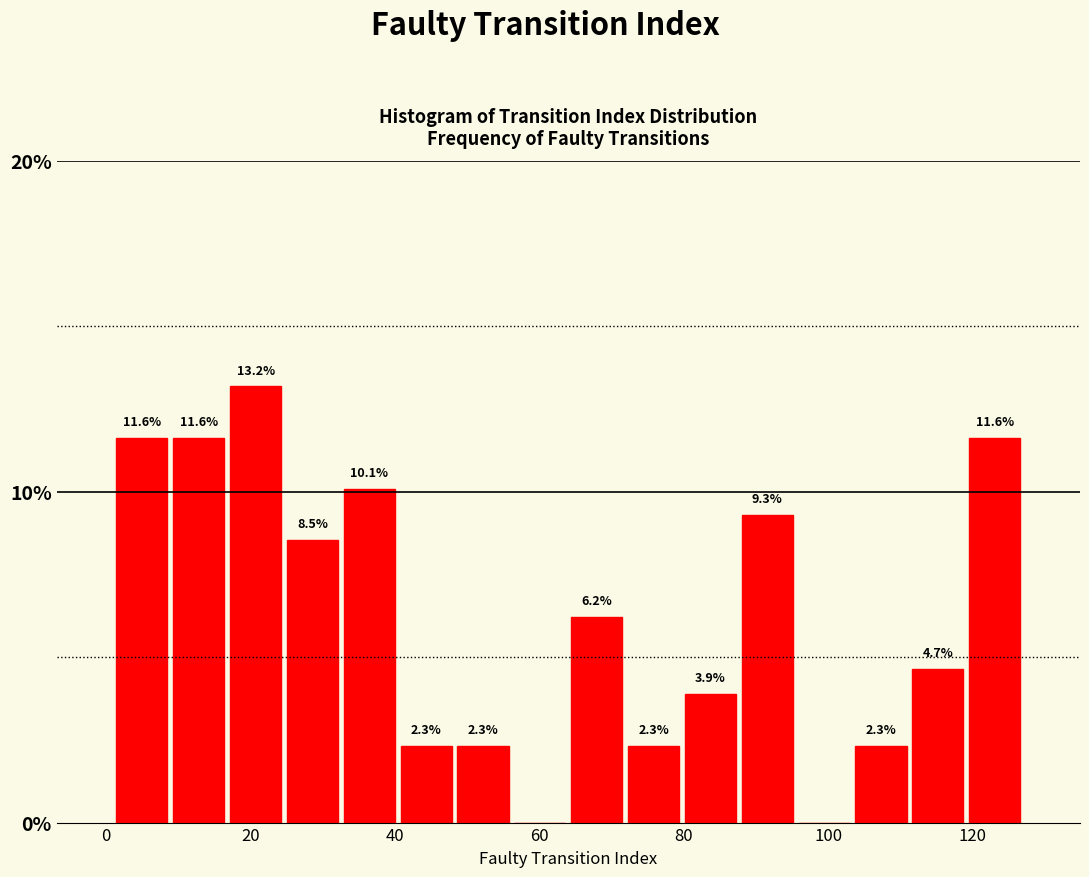

Around what value on the x-axis is the tallest bar? Give the approximate position of its centre, as read against the axis.

20